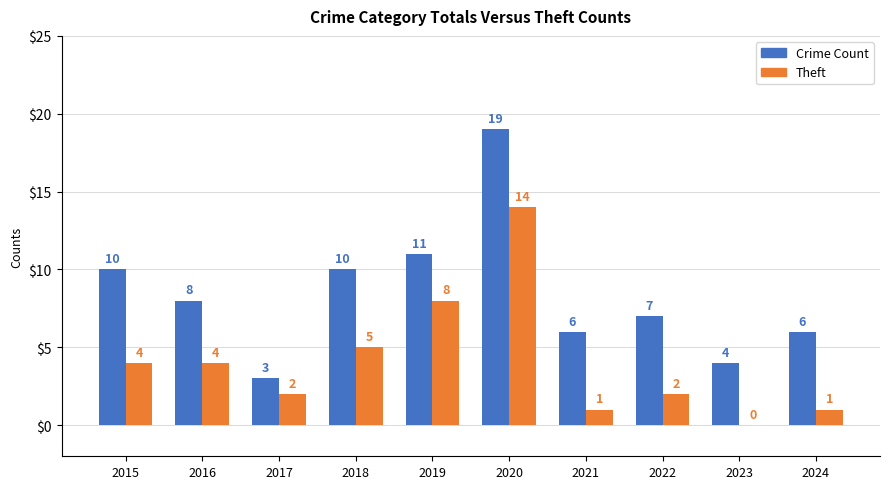

What is the maximum value for Theft?

14